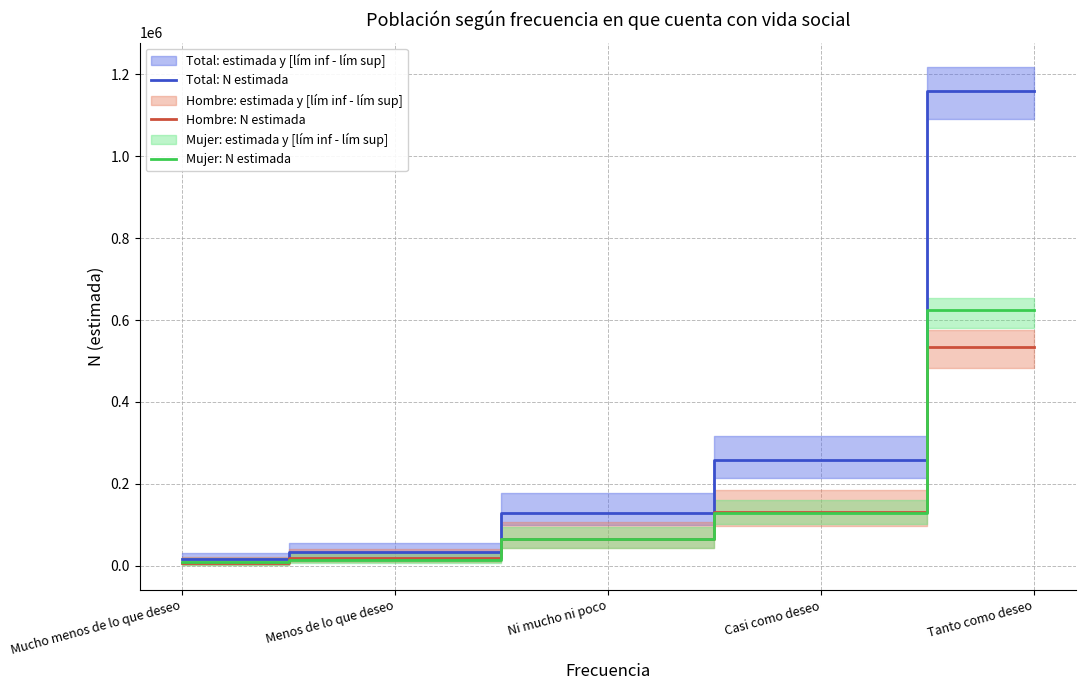

What is the label of the 2nd point from the right?

Casi como deseo